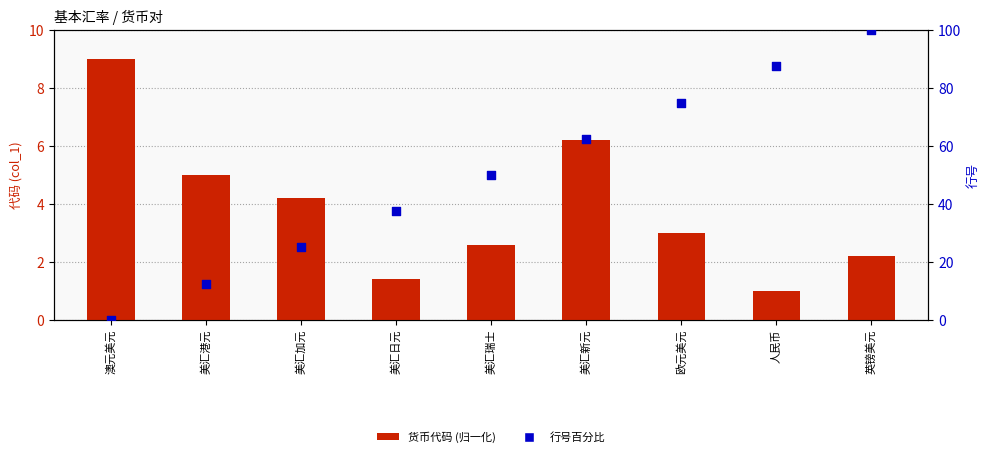

Is the value of 行号百分比 at 美汇瑞士 greater than the value of 货币代码 (归一化) at 美汇日元?

Yes